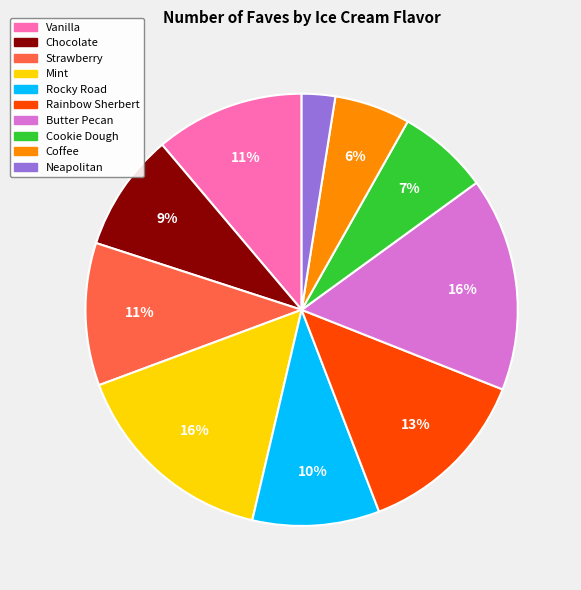

Is Vanilla the majority of the pie?

No